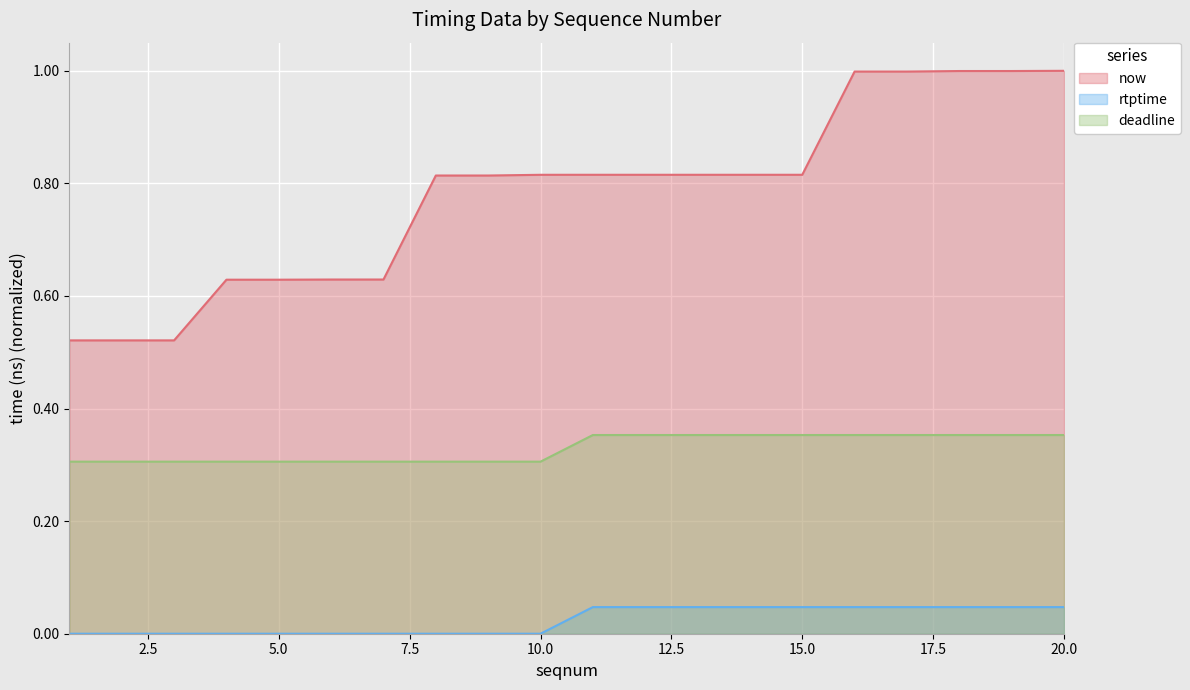

Which series has the widest spread of values?

now